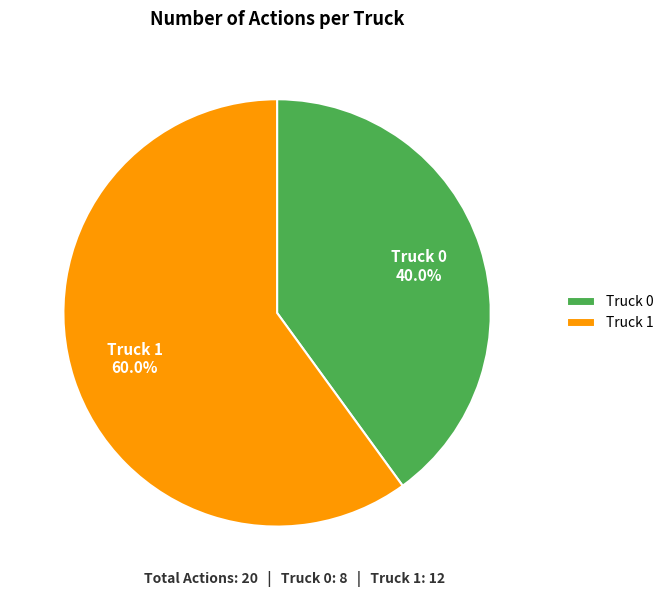

To the nearest percent, what is the difference between the largest and smallest slice percentages?

20%